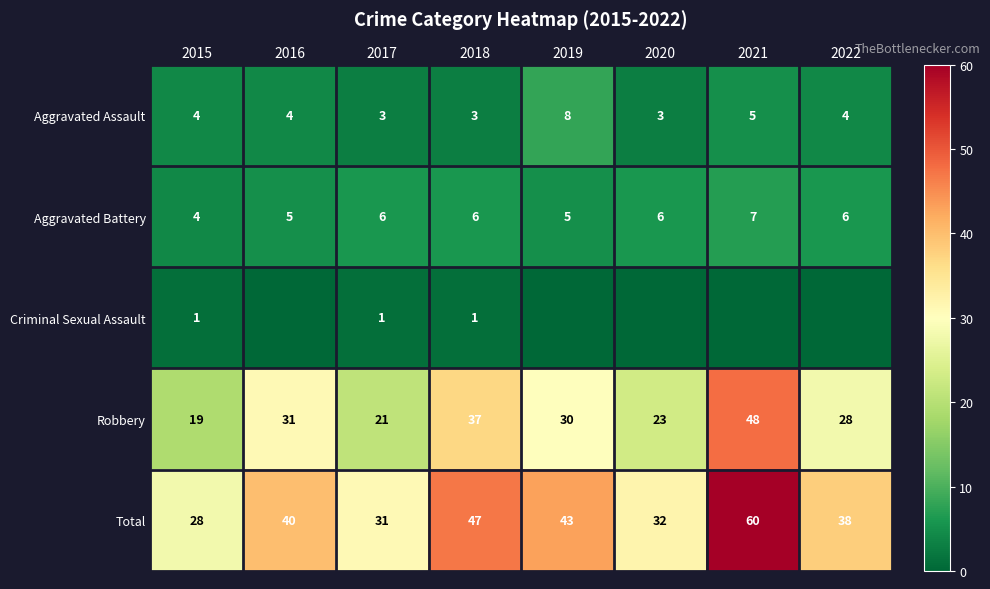

What is the spread (max minus min) of values at 2022?

38